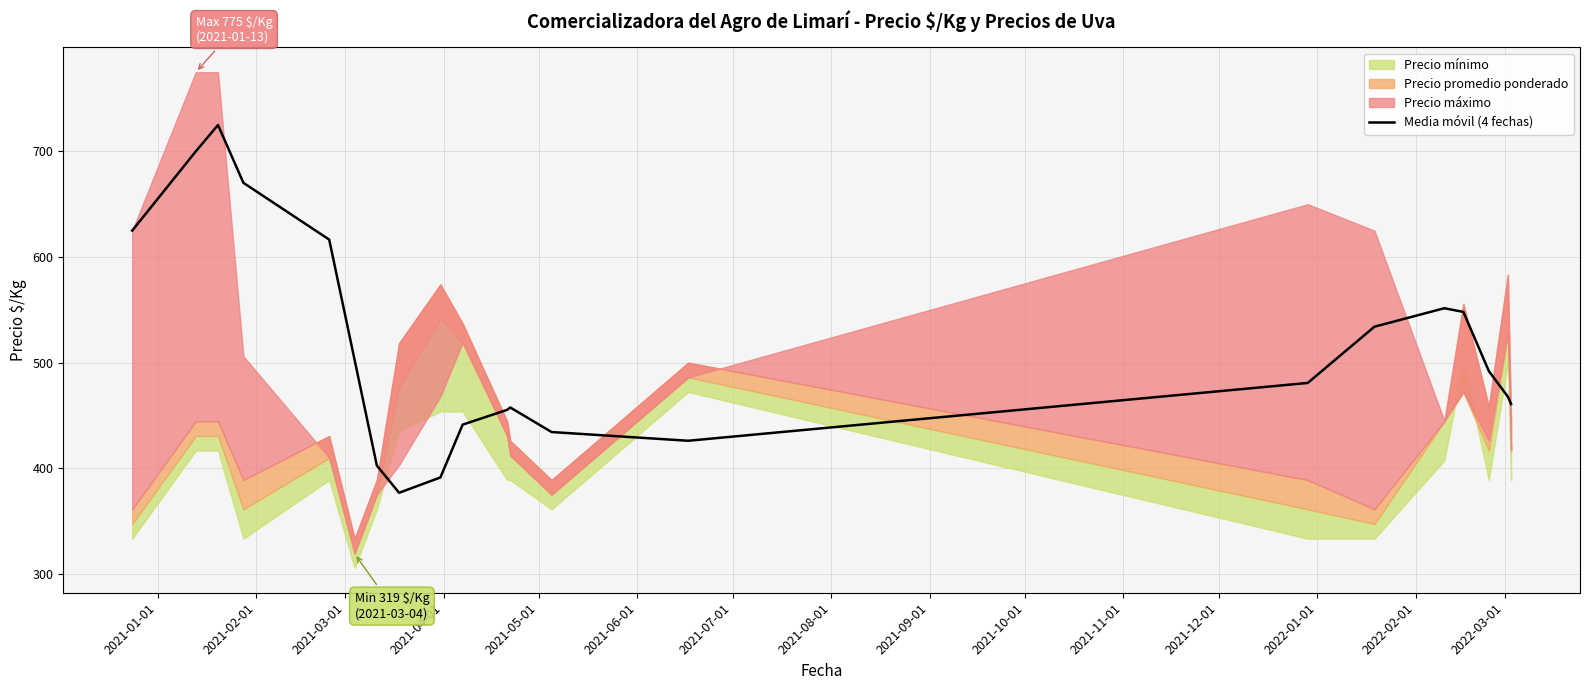

Reading left to right, transcribe all the data shown in this chart.

625.0	700.0	725.0	670.2	616.5	502.5	402.5	376.8	391.2	441.2	455.2	457.5	434.2	426.0	480.8	534.0	551.5	548.0	492.0	467.8	460.8